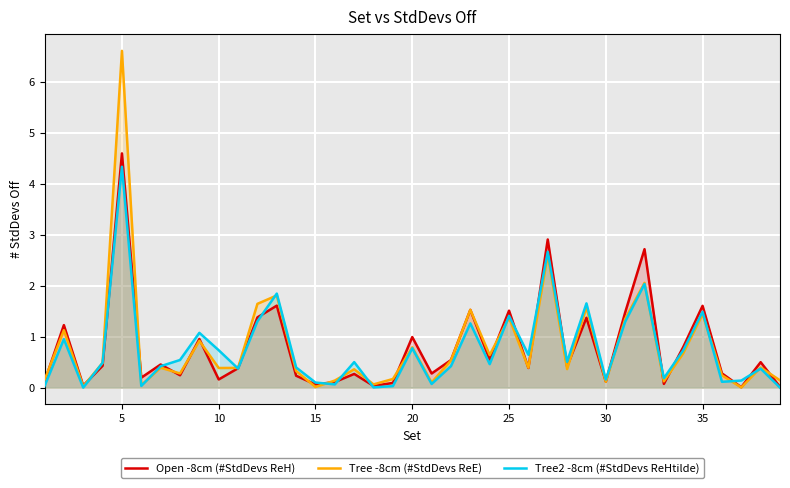

What are all the series names shown in the legend?

Open -8cm (#StdDevs ReH), Tree -8cm (#StdDevs ReE), Tree2 -8cm (#StdDevs ReHtilde)